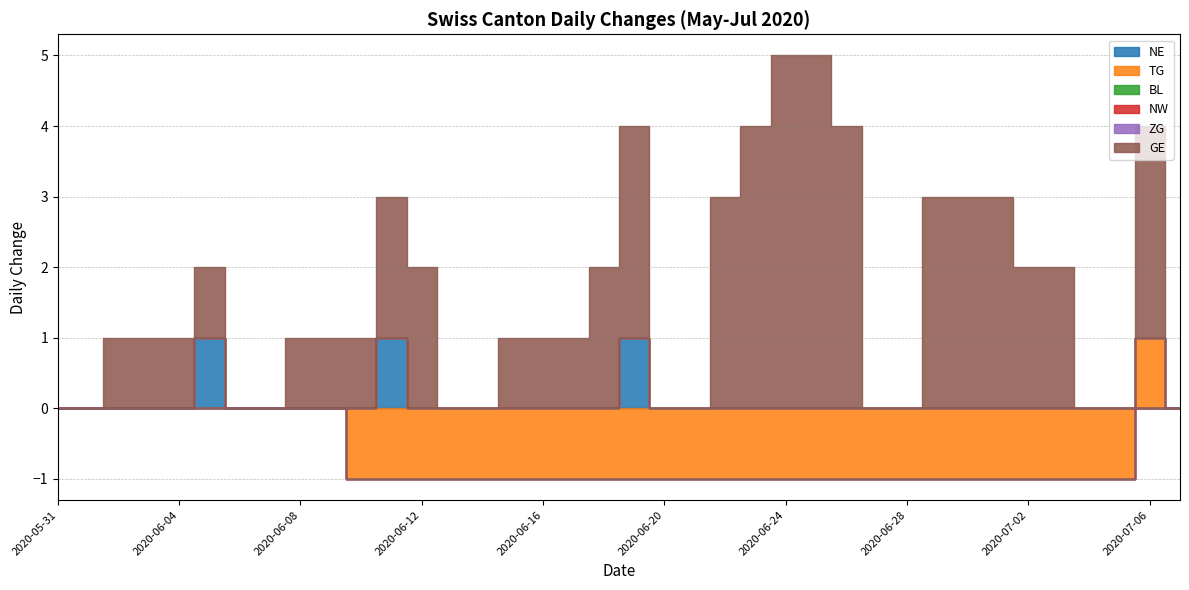

True or false: ZG has more than 2 interior local peaks.

False